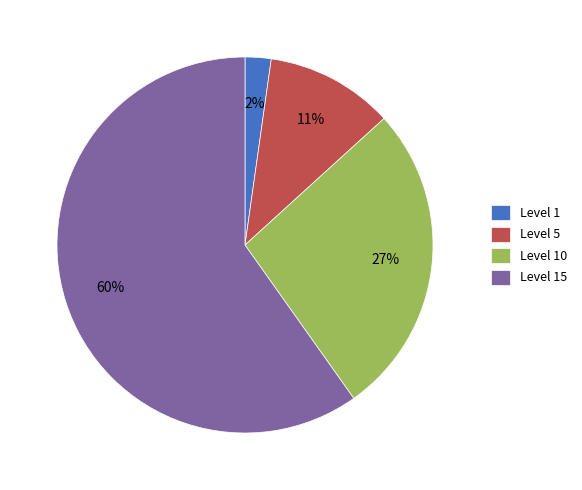

The Level 5 slice represents 11% of the pie. True or false?

True